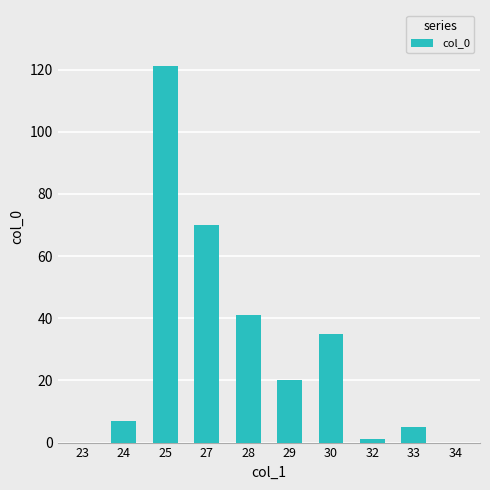

True or false: the data shows 20 at 29.

True